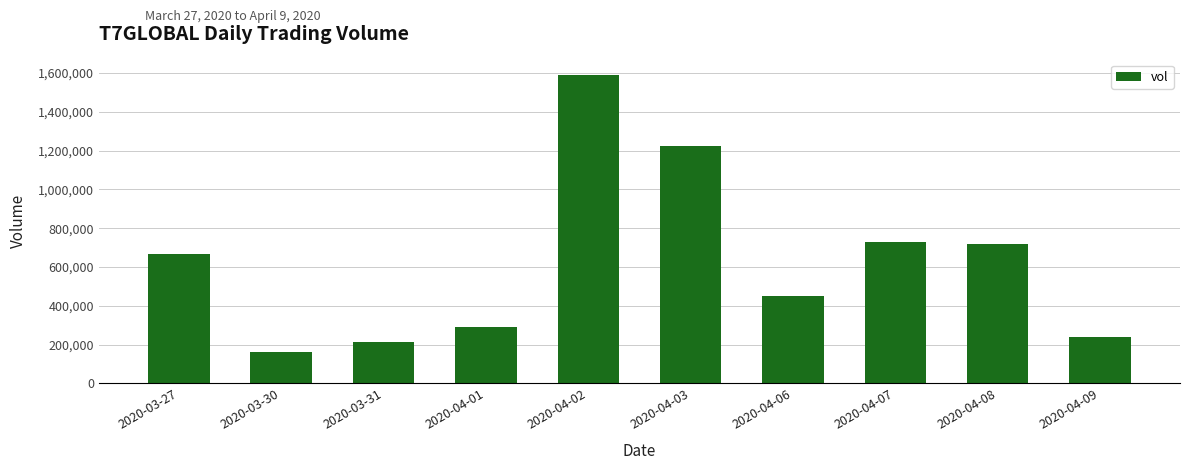

Read the value at 2020-04-06.

448700